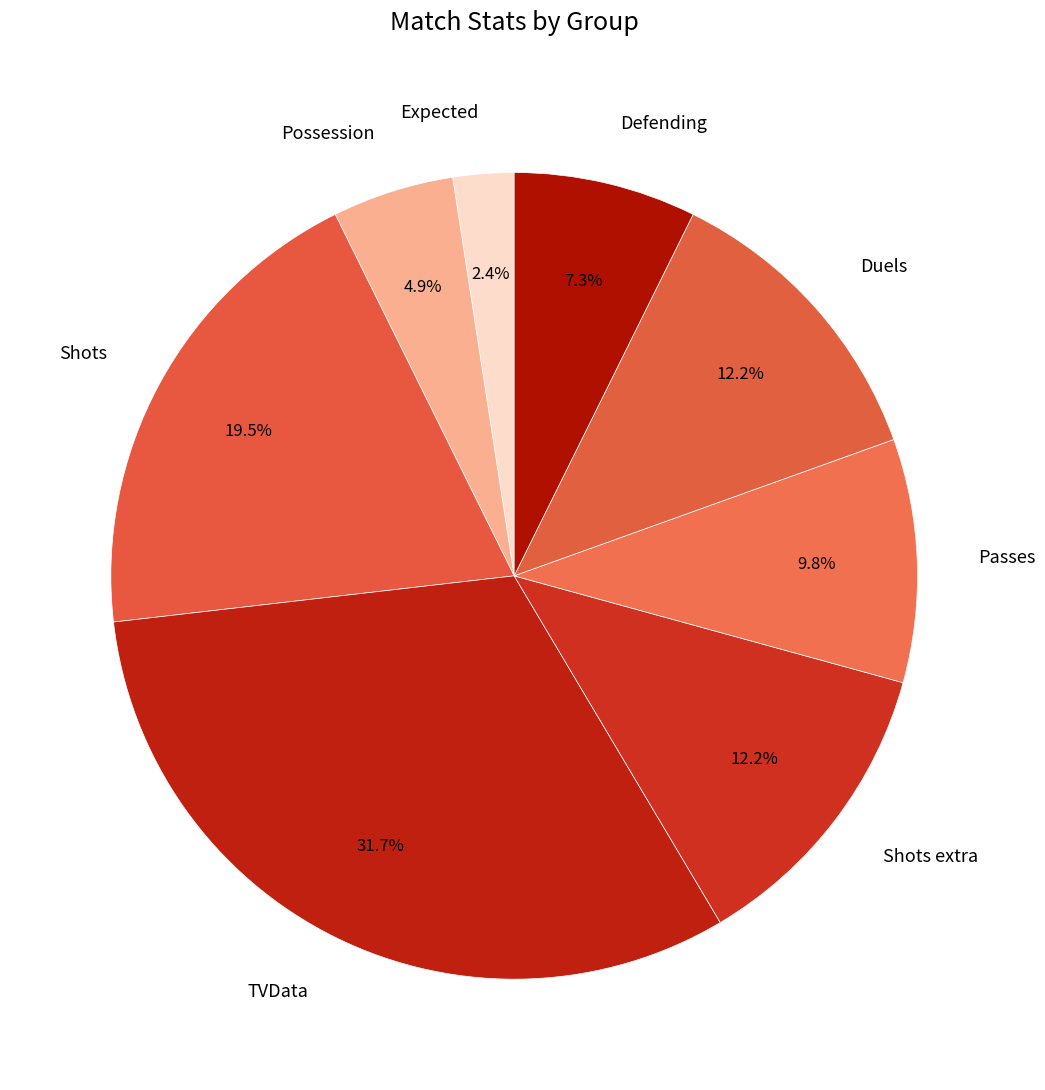

Between Duels and Possession, which is larger?

Duels